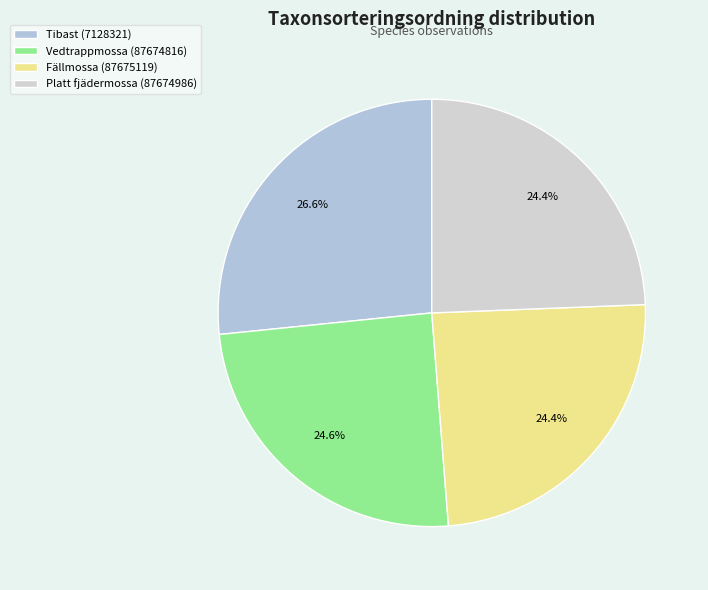

To the nearest percent, what is the combined percentage of Platt fjädermossa (87674986) and Tibast (7128321)?

51%